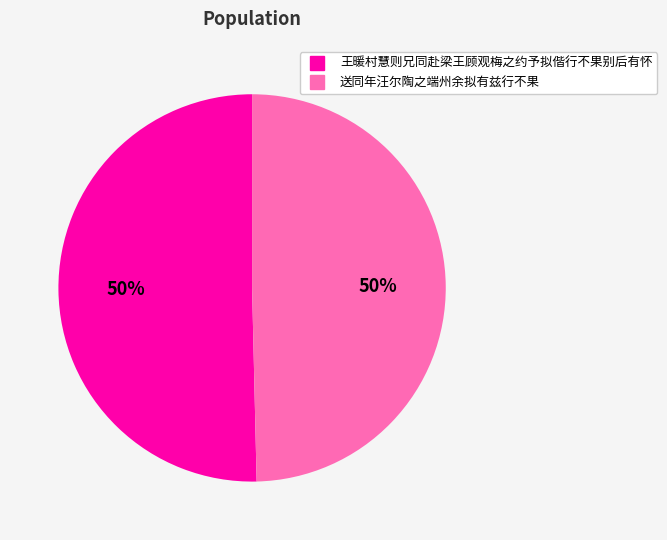

Is the sum of 王暖村慧则兄同赴梁王顾观梅之约予拟偕行不果别后有怀 and 送同年汪尔陶之端州余拟有兹行不果 greater than half?

Yes